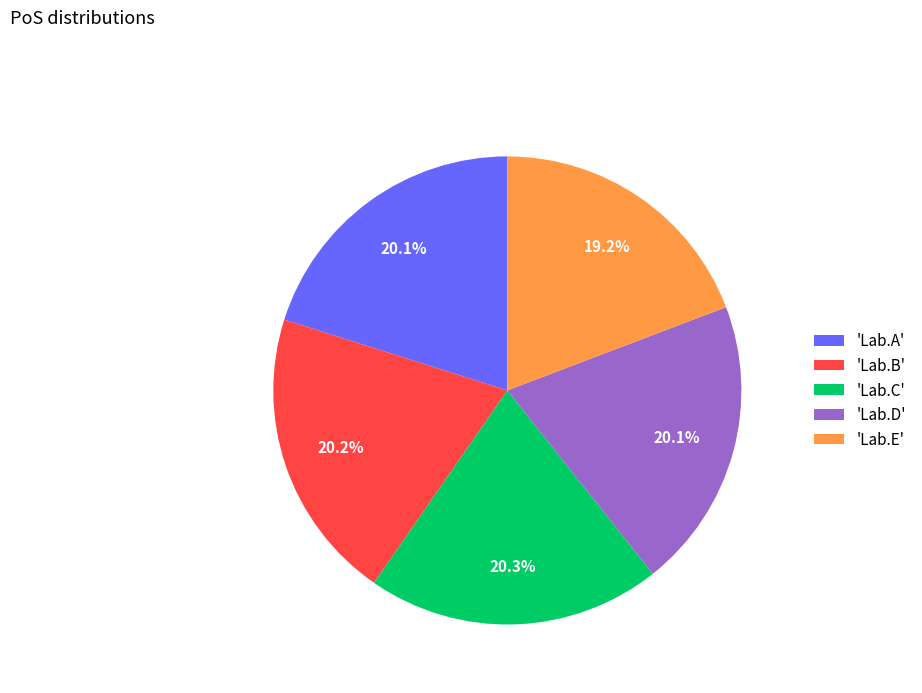

How many slices are in this pie chart?

5